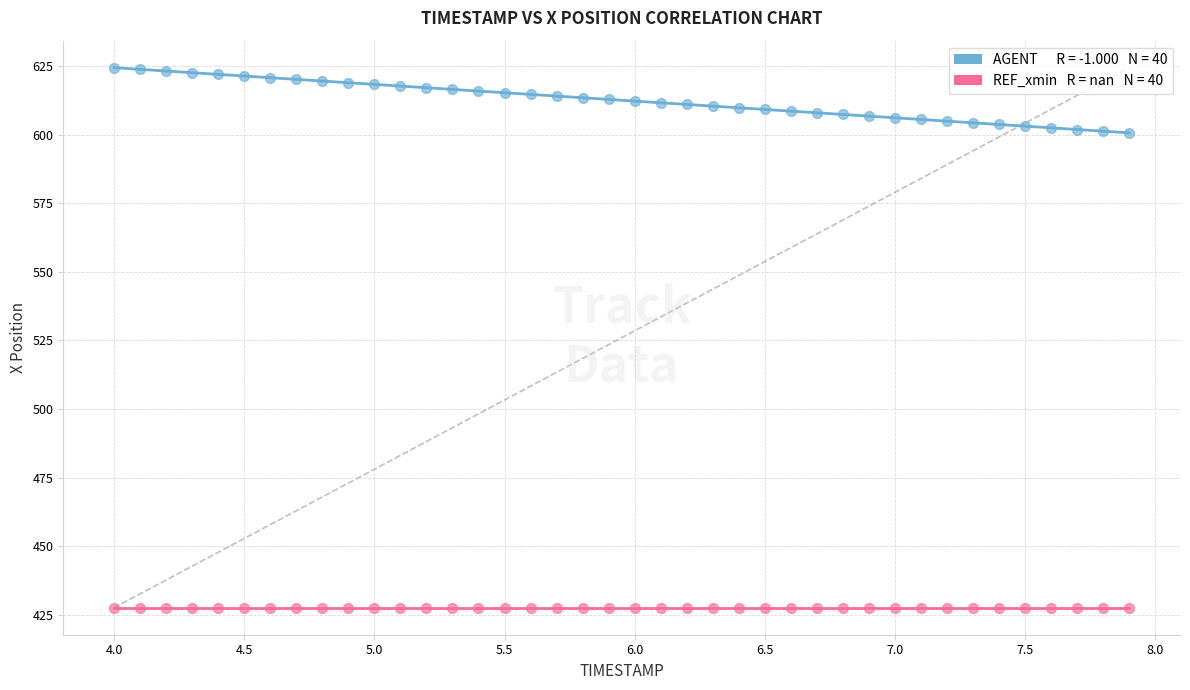

How many points are shown in the scatter plot?

80